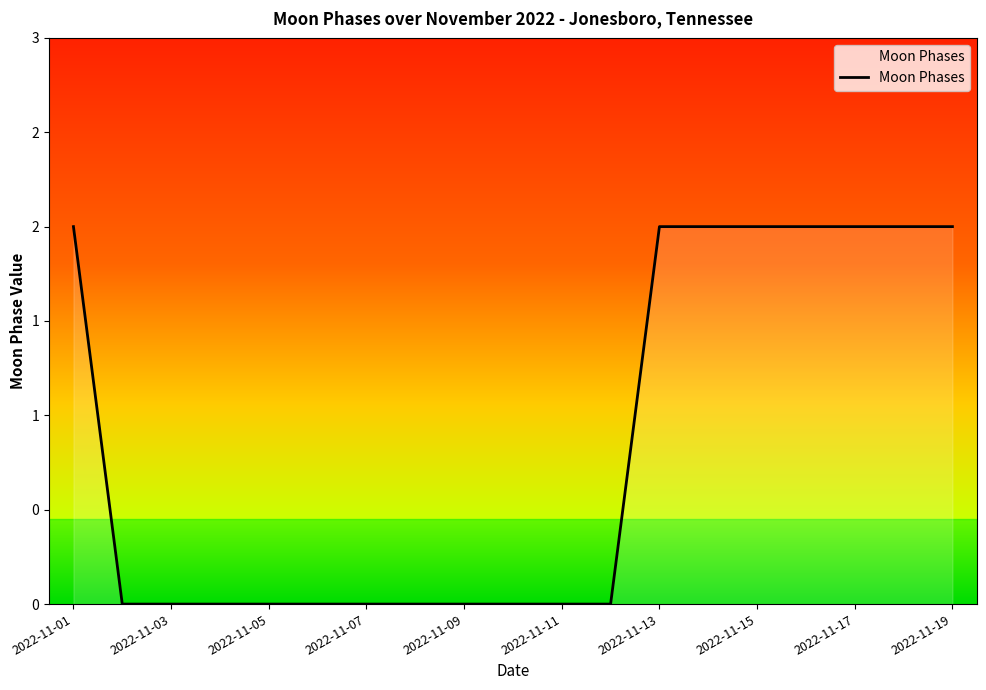

Is this an area chart (filled region under the line)?

Yes